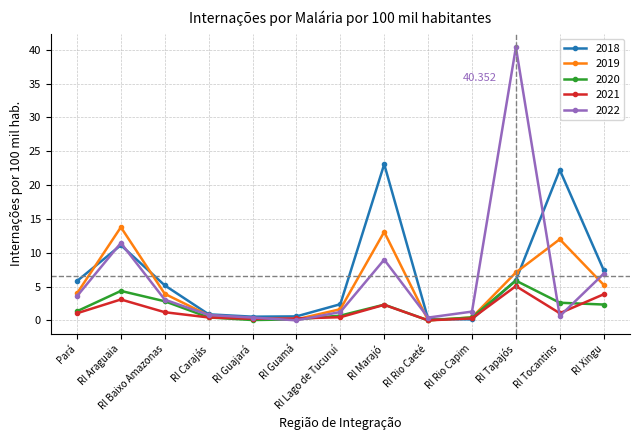

Which series has the largest range (max minus min)?

2022